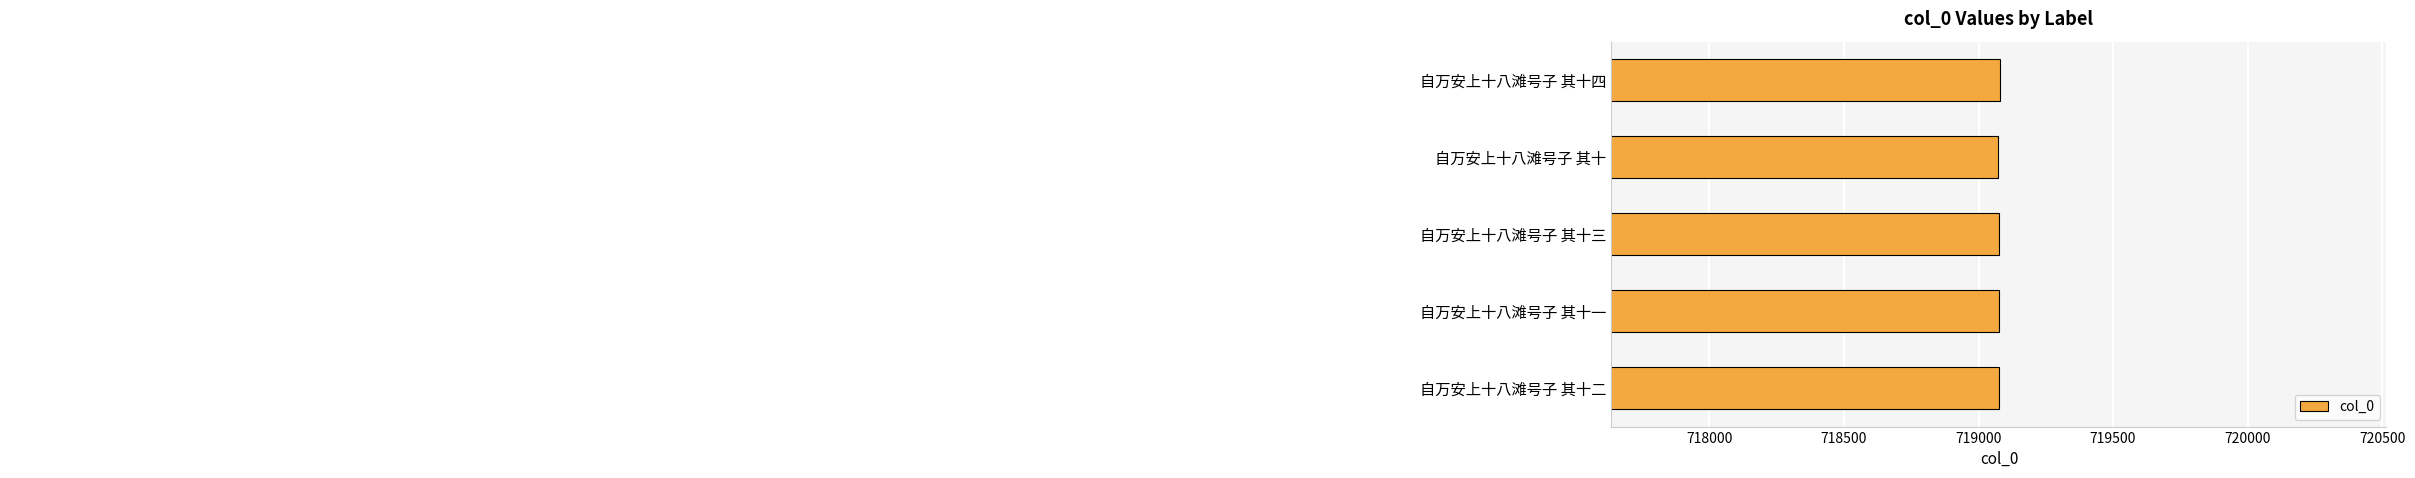

Does the chart contain stacked bars?

No